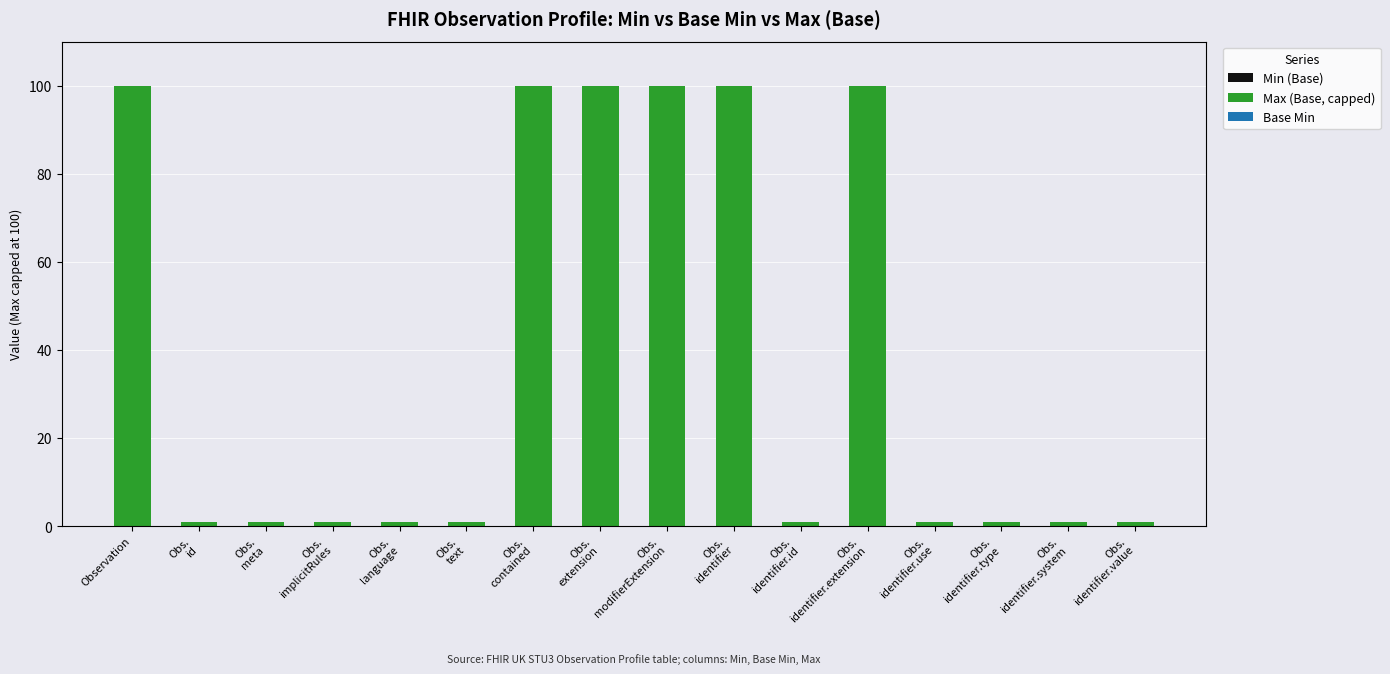

Read the value at Observation.

100